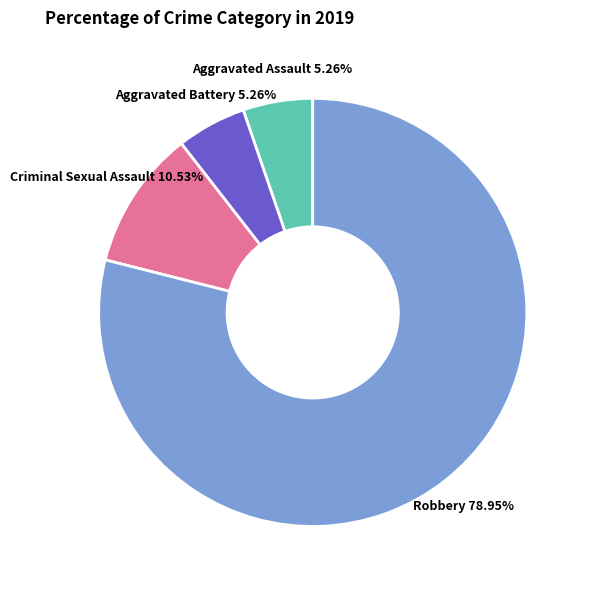

Is there a majority slice in this chart?

Yes